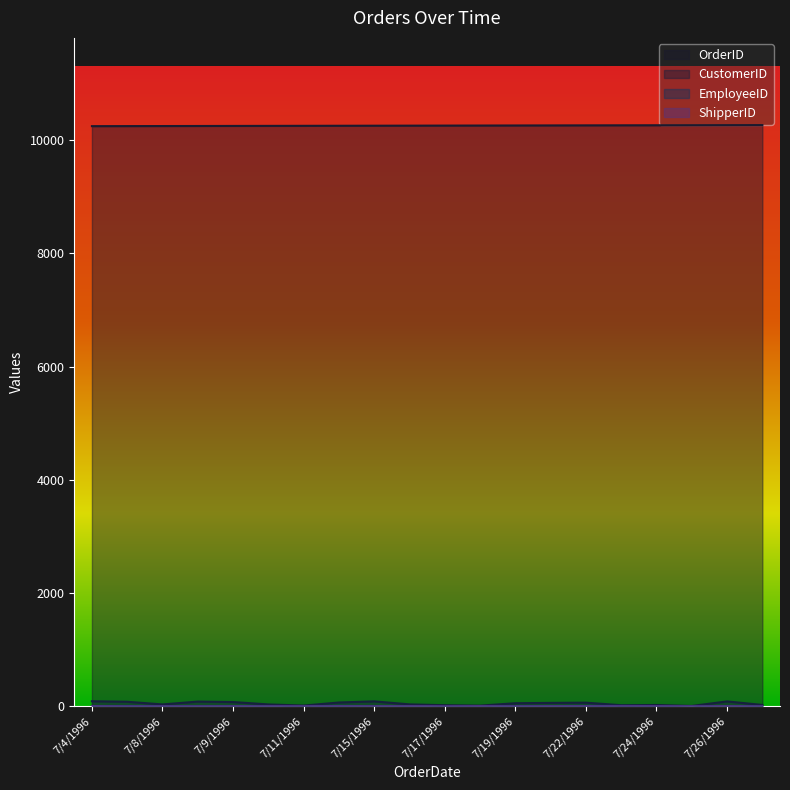

Where is EmployeeID nearest to the value 5?

7/4/1996